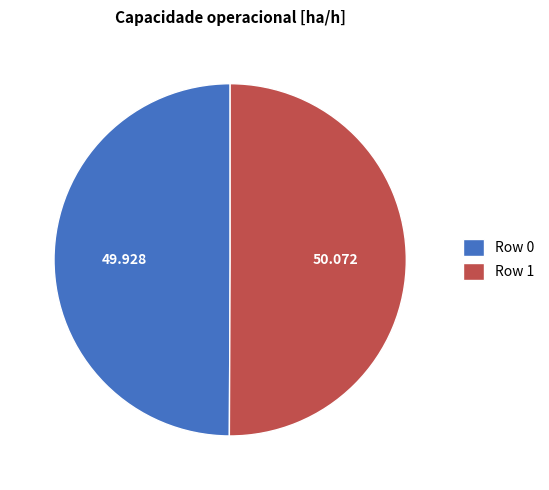

Is the sum of Row 1 and Row 0 greater than half?

Yes